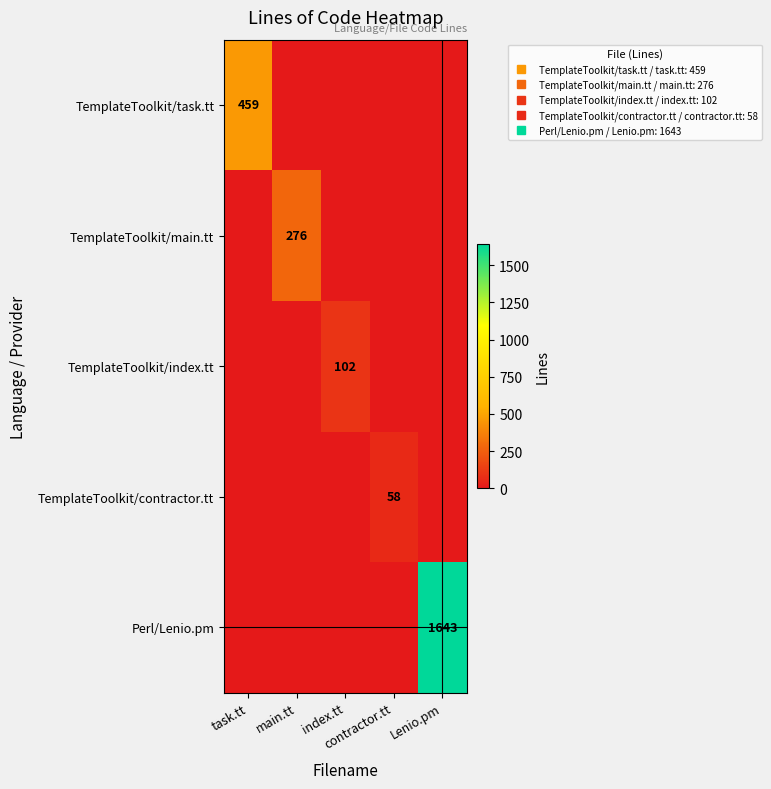

The TemplateToolkit/main.tt series shows 93 at contractor.tt. True or false?

False